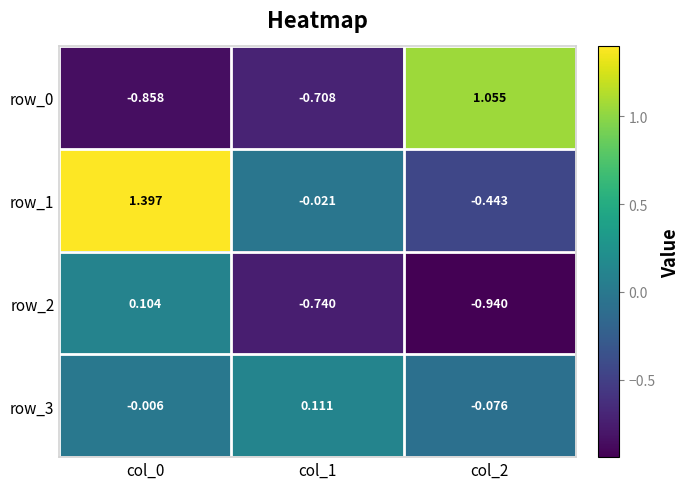

The value of row_3 at col_1 is 0.2. True or false?

False